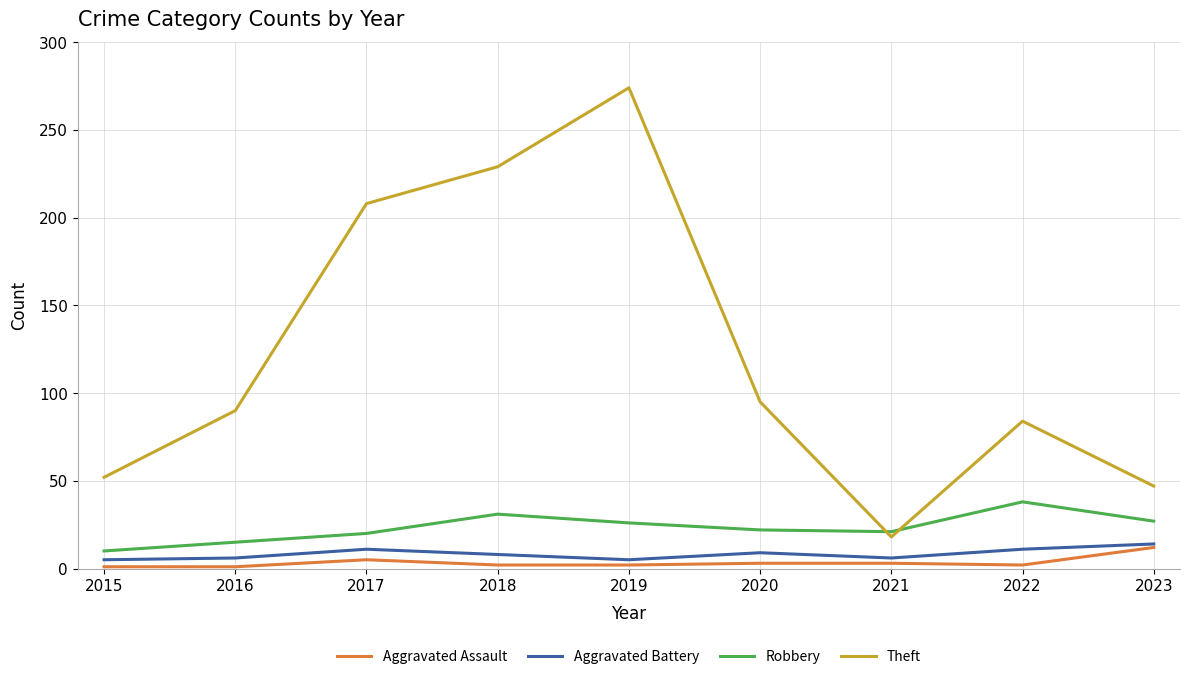

Which series changed the most between 2017 and 2022?

Theft